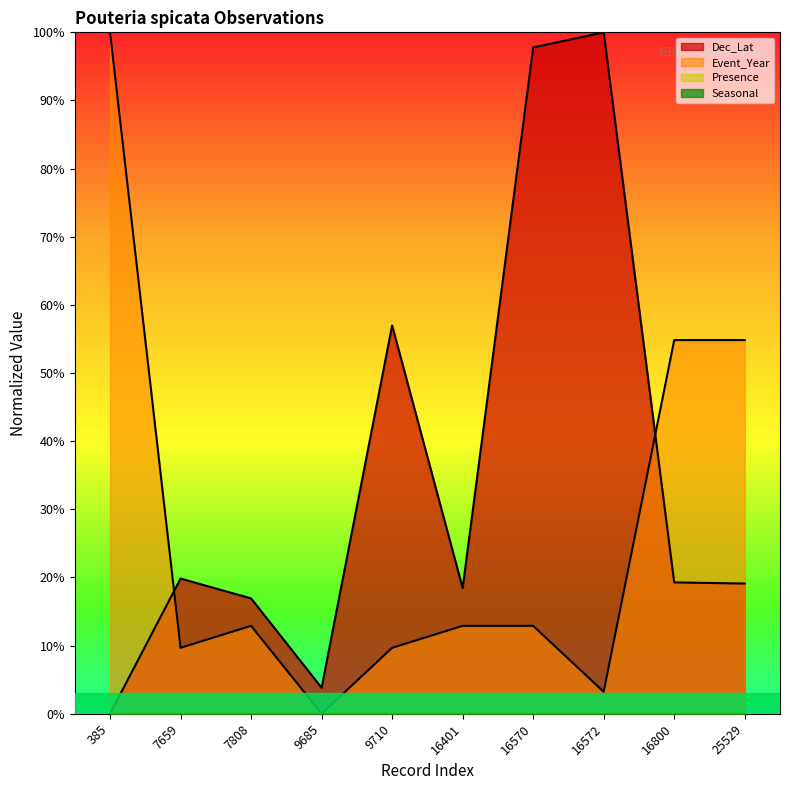

How many lines are shown in the chart?

4